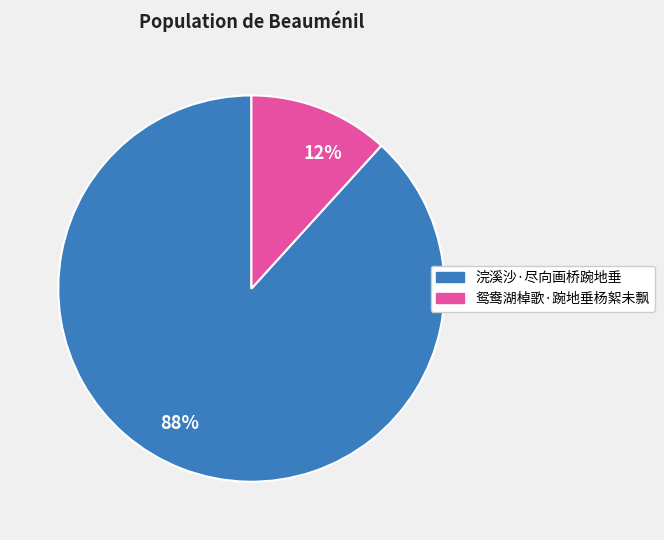

Rank the categories by value from highest to lowest.

浣溪沙·尽向画桥踠地垂, 鸳鸯湖棹歌·踠地垂杨絮未飘